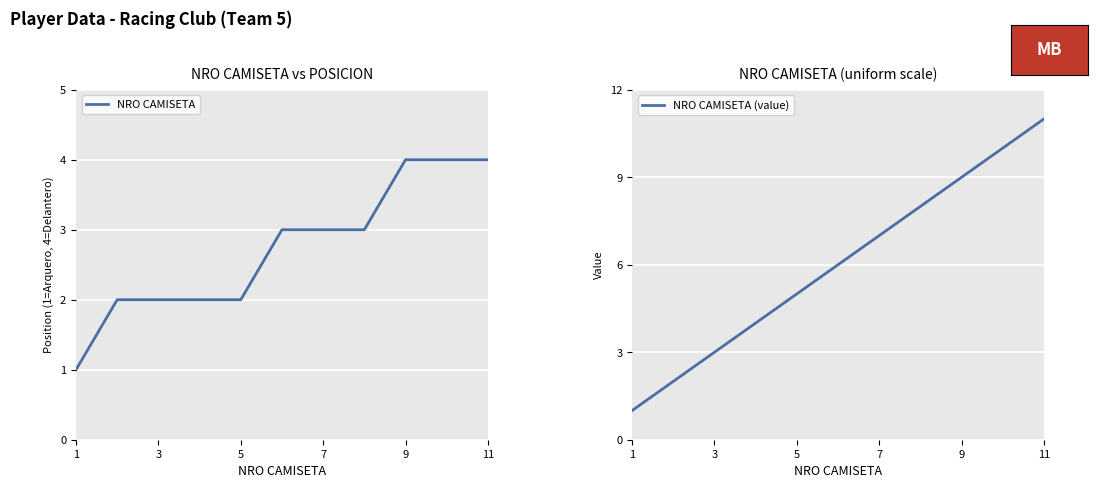

True or false: NRO CAMISETA (value) has a value of 2 at 1.

False